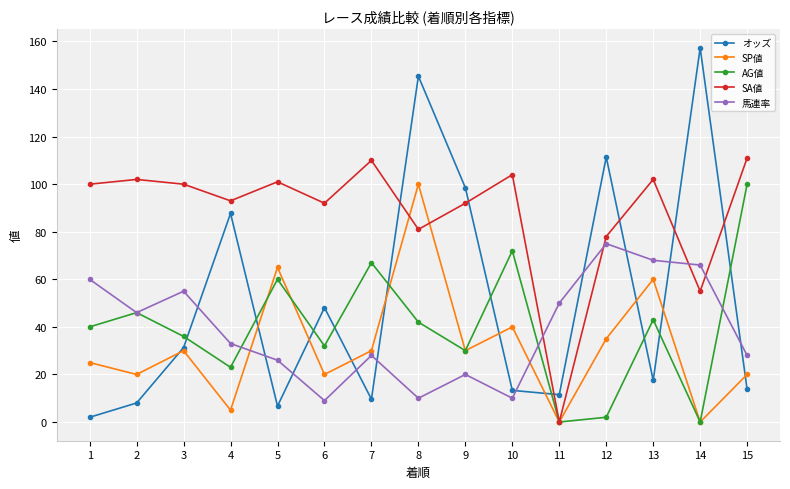

The value of 馬連率 at 8 is 10.0. True or false?

True